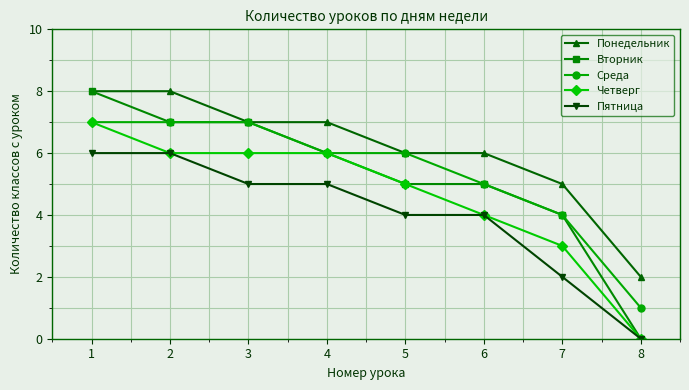

The Понедельник series shows 3 at 8. True or false?

False